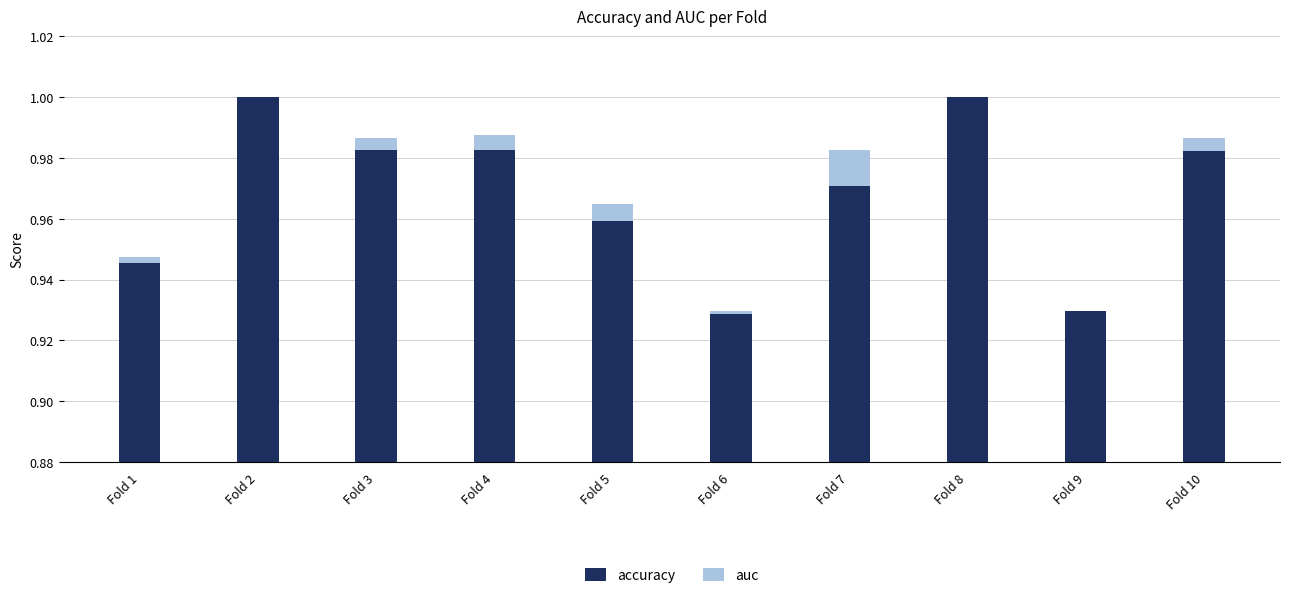

Rank the series by their maximum value, from lowest to highest.

auc, accuracy